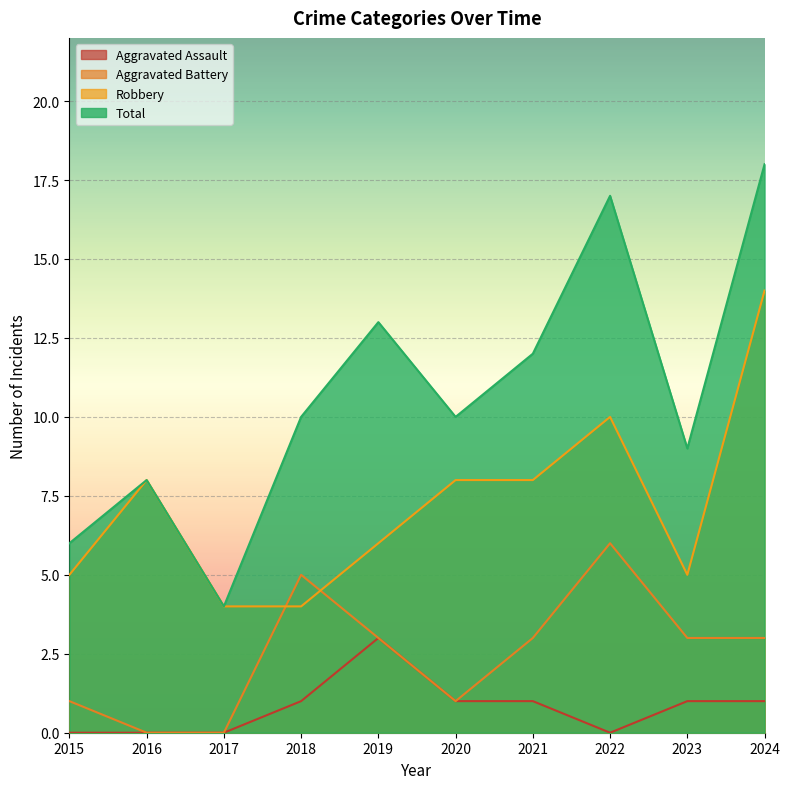

What is the sum of all Aggravated Battery values?

25